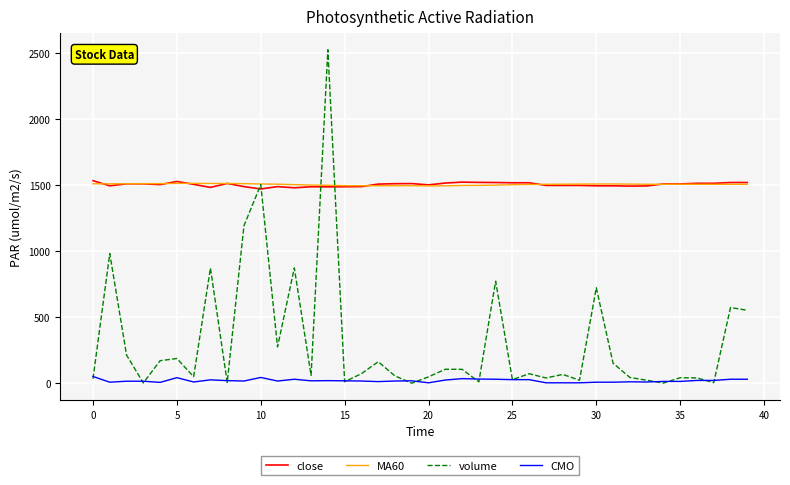

True or false: close and CMO intersect in this chart.

False